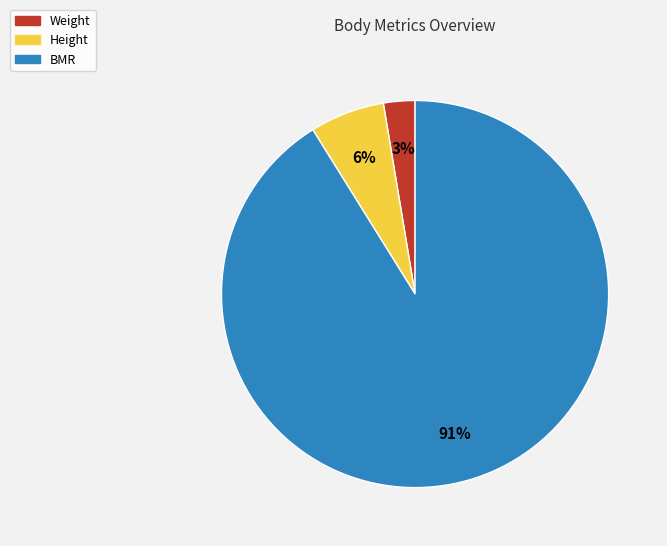

Combined, do Height and BMR account for over 50%?

Yes